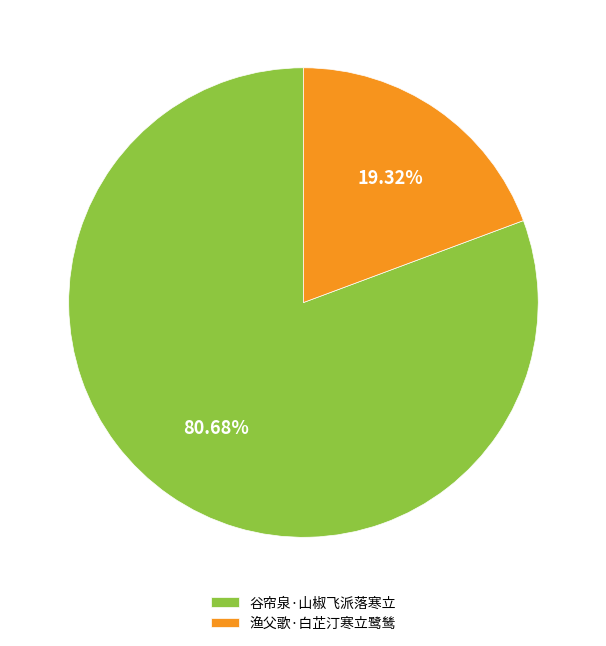

Does 谷帘泉·山椒飞派落寒立 account for over 50% of the chart?

Yes